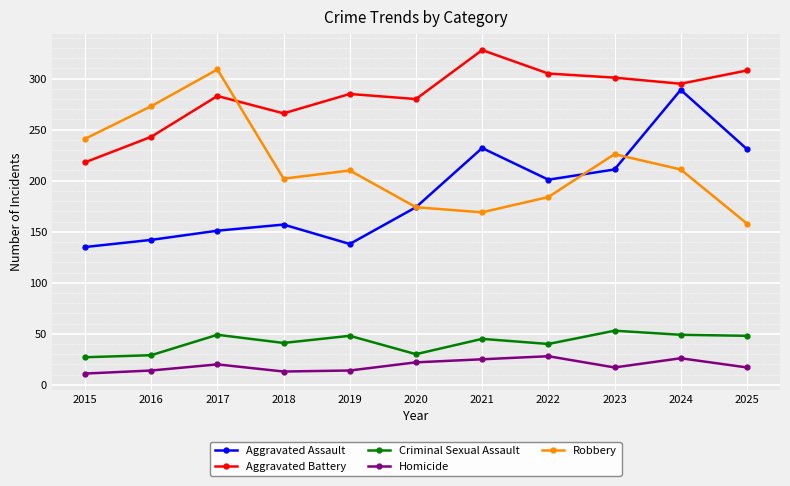

What is the total value across all series at 2023?

808